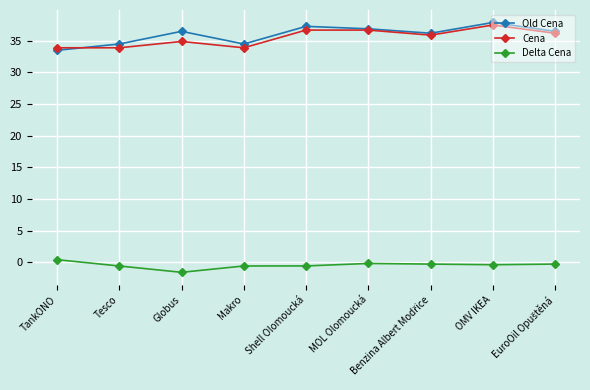

What is the value of the Cena point at the 7th from the left?

35.9